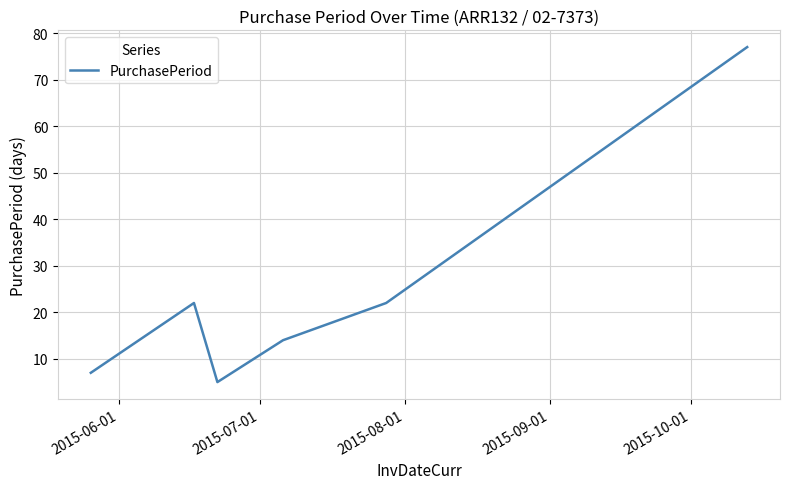

Reading right to left, list all the values displayed in this chart.

77	22	14	5	22	7